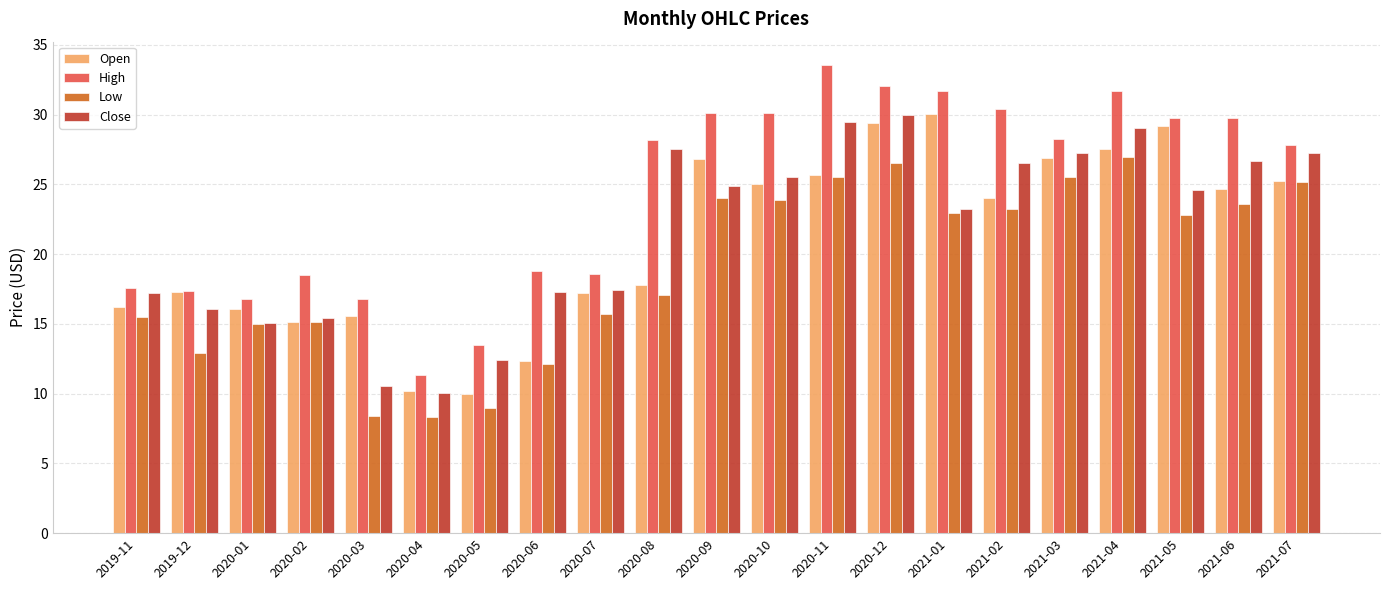

The Close series shows 17.3 at 2020-09. True or false?

False